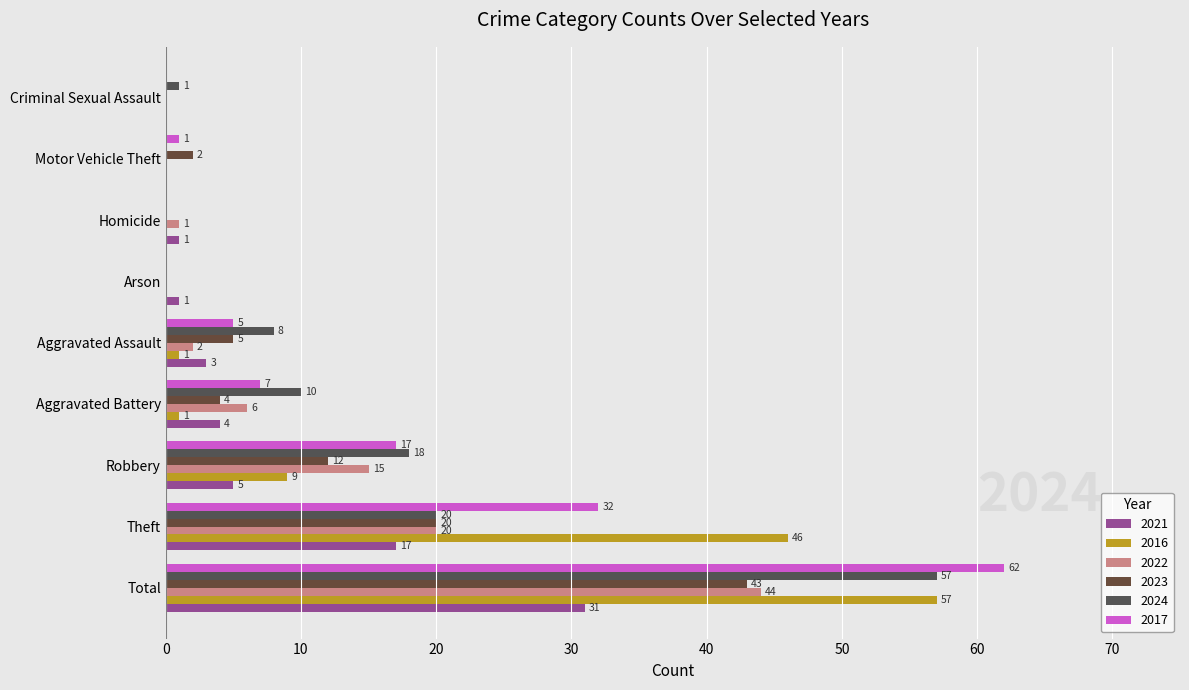

Reading left to right, list all the values displayed in this chart.

2021: Aggravated Assault=3	Aggravated Battery=4	Arson=1	Criminal Sexual Assault=0	Homicide=1	Motor Vehicle Theft=0	Robbery=5	Theft=17	Total=31
2016: Aggravated Assault=1	Aggravated Battery=1	Arson=0	Criminal Sexual Assault=0	Homicide=0	Motor Vehicle Theft=0	Robbery=9	Theft=46	Total=57
2022: Aggravated Assault=2	Aggravated Battery=6	Arson=0	Criminal Sexual Assault=0	Homicide=1	Motor Vehicle Theft=0	Robbery=15	Theft=20	Total=44
2023: Aggravated Assault=5	Aggravated Battery=4	Arson=0	Criminal Sexual Assault=0	Homicide=0	Motor Vehicle Theft=2	Robbery=12	Theft=20	Total=43
2024: Aggravated Assault=8	Aggravated Battery=10	Arson=0	Criminal Sexual Assault=1	Homicide=0	Motor Vehicle Theft=0	Robbery=18	Theft=20	Total=57
2017: Aggravated Assault=5	Aggravated Battery=7	Arson=0	Criminal Sexual Assault=0	Homicide=0	Motor Vehicle Theft=1	Robbery=17	Theft=32	Total=62